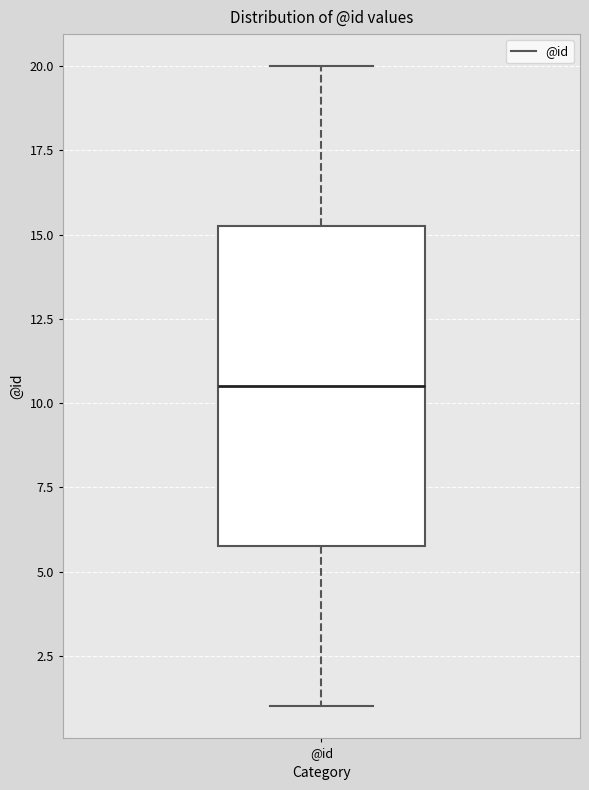

Transcribe this box plot: give where the median line is, the range the box spans, and where the two whiskers end, as read against the y-axis. The values are not printed on the chart, so give them approximately, as read against the axis.

median 10.5, box 6.0 to 15.5, whiskers 1.0 to 20.0